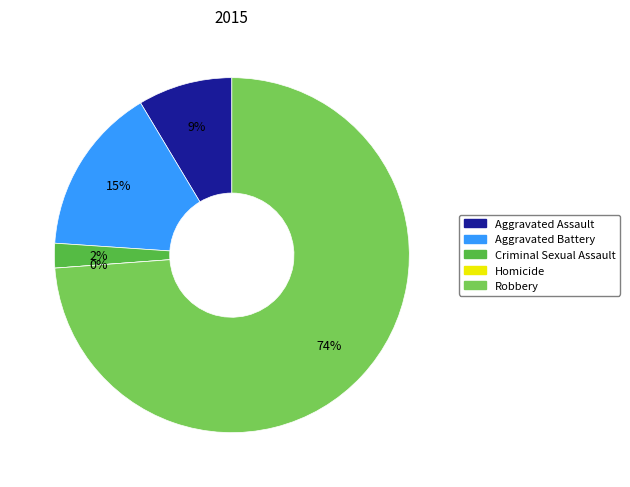

To the nearest percent, what is the average slice percentage?

20%